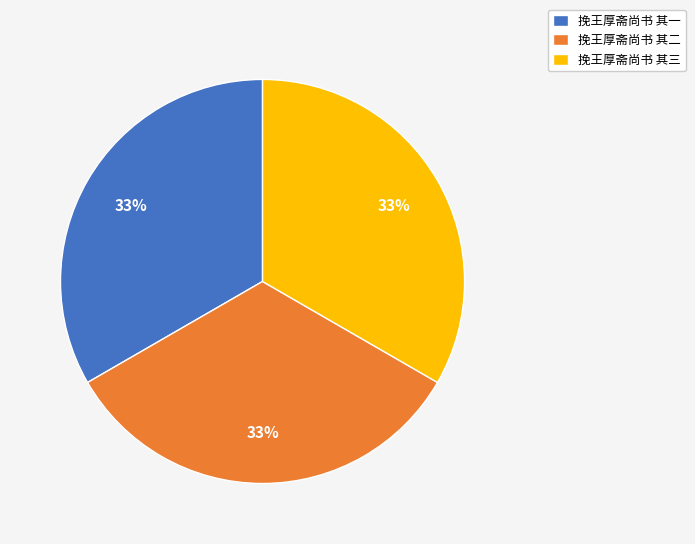

Is it true that 挽王厚斋尚书 其三 is 33% of the pie?

True